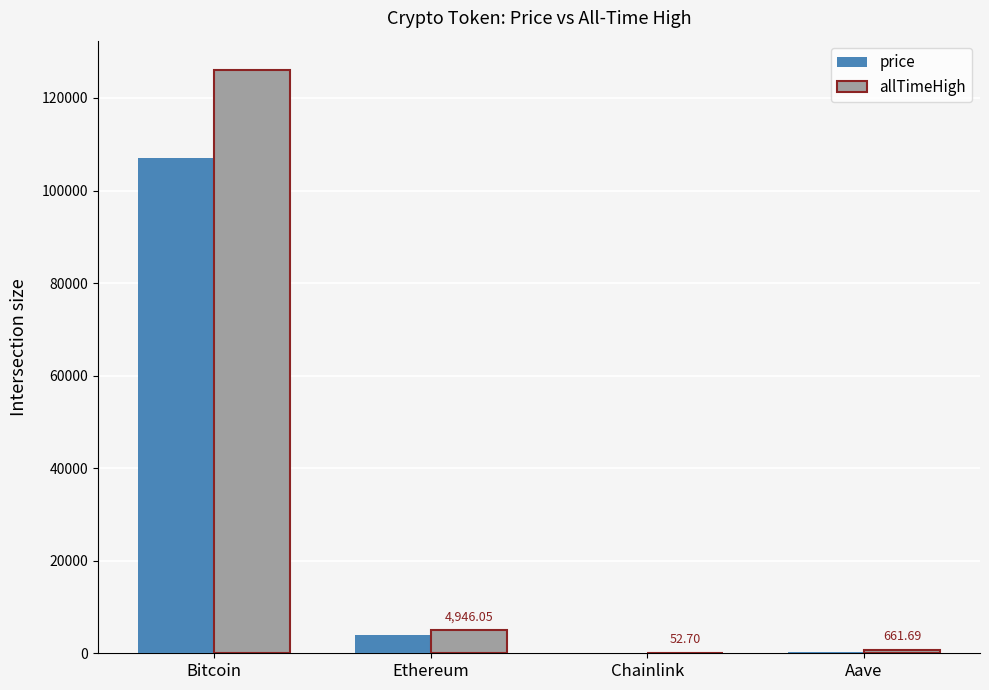

Which category has the highest value in the allTimeHigh series?

Bitcoin